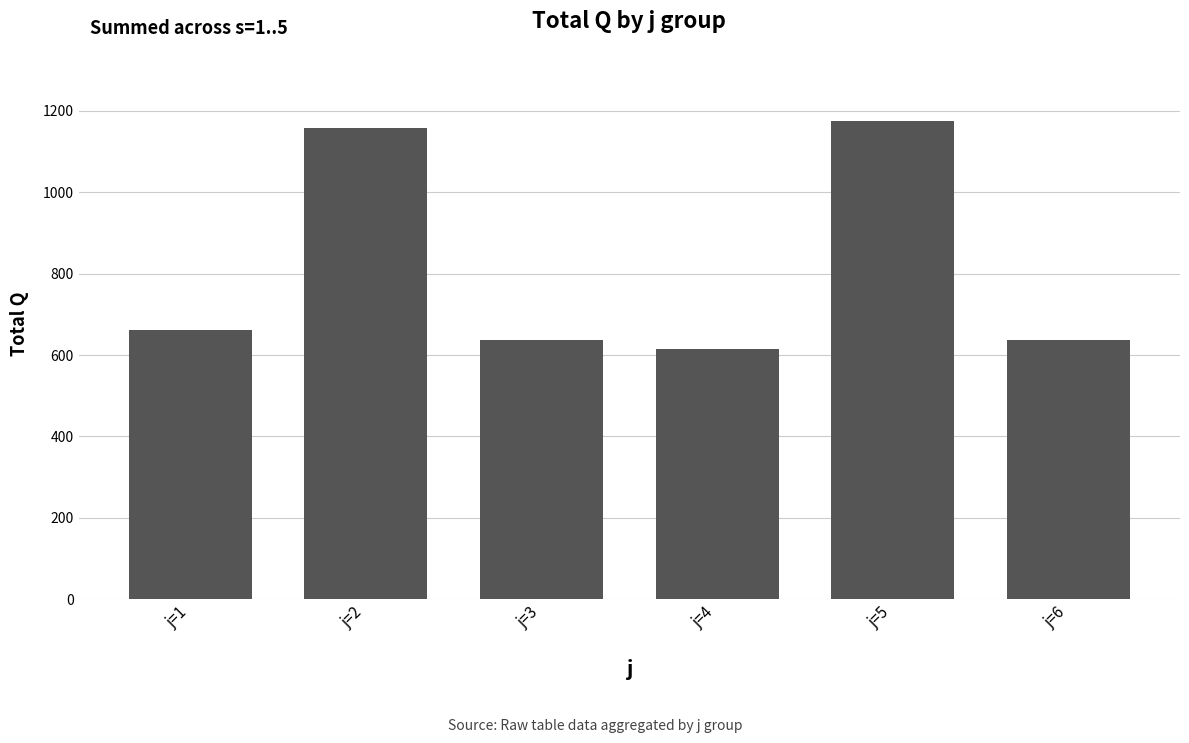

Reading left to right, extract all data points from this chart.

662	1157	638	616	1176	638